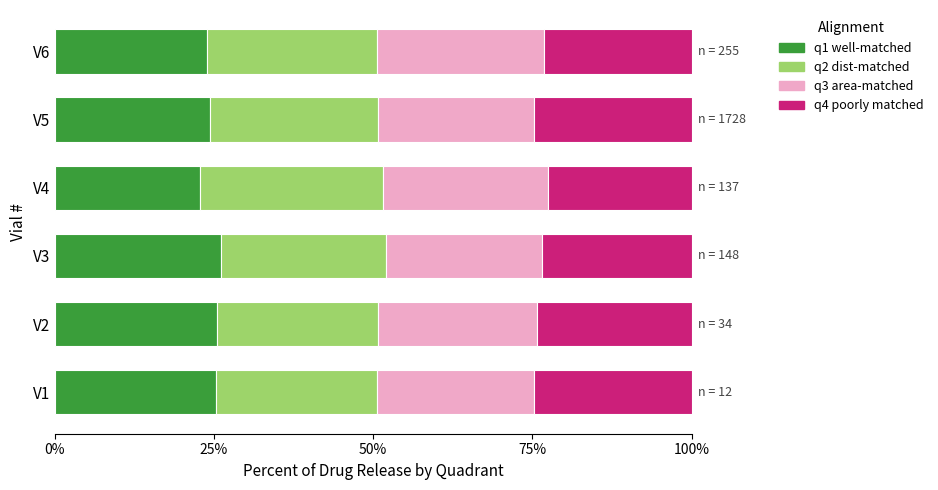

What is the total value across all series at V2?

100.0